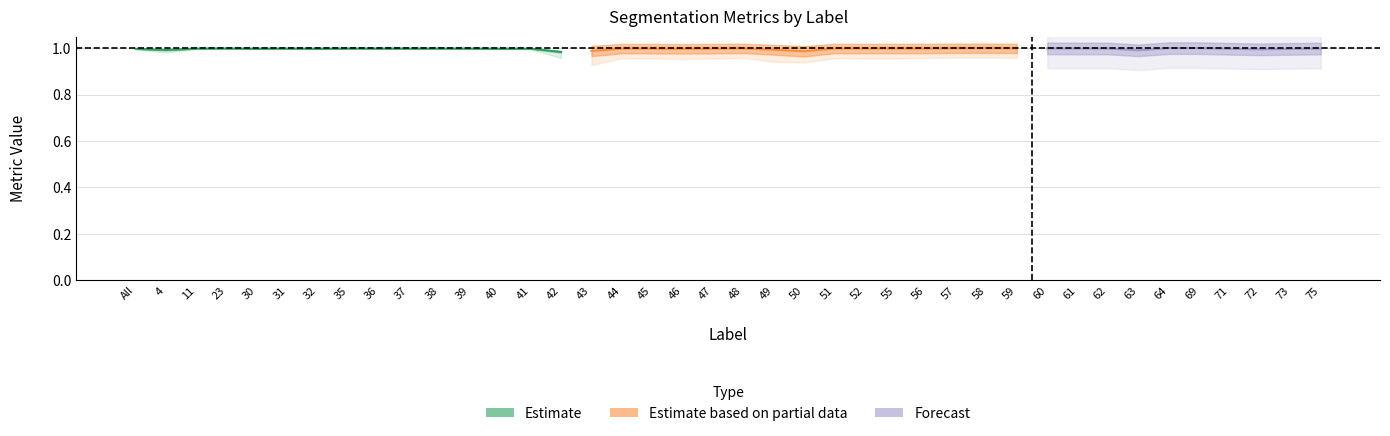

Does the chart display data point markers on the line(s)?

No